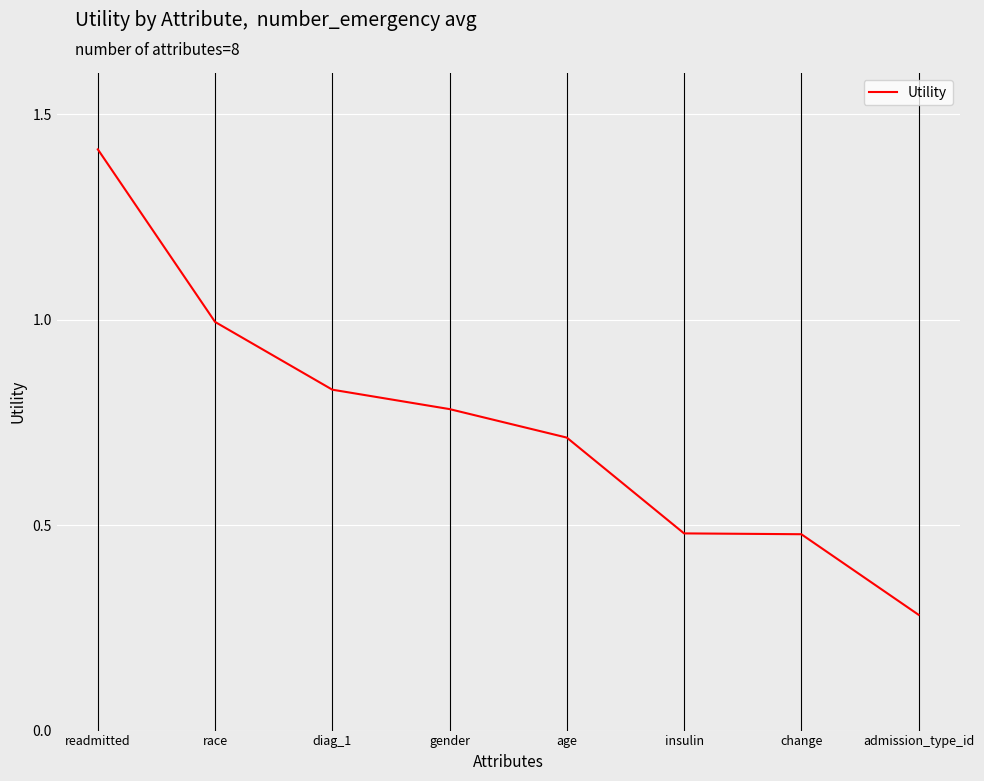

How many lines are shown in the chart?

1